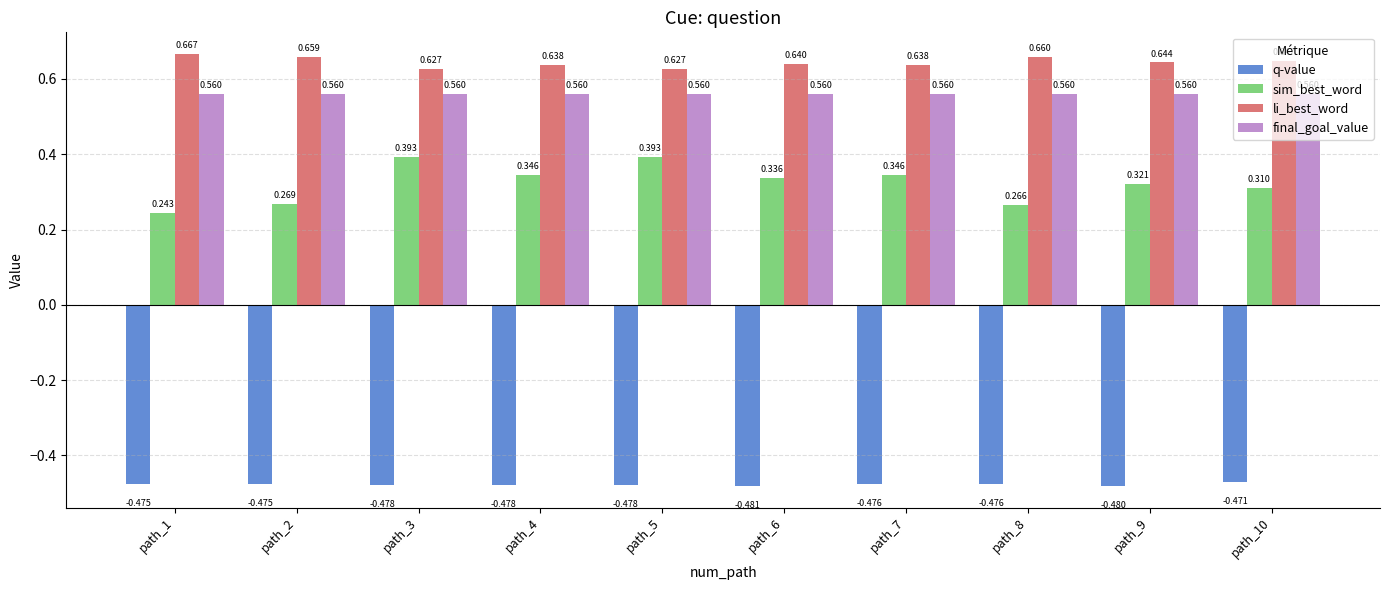

True or false: sim_best_word has a value of 0.5 at path_10.

False